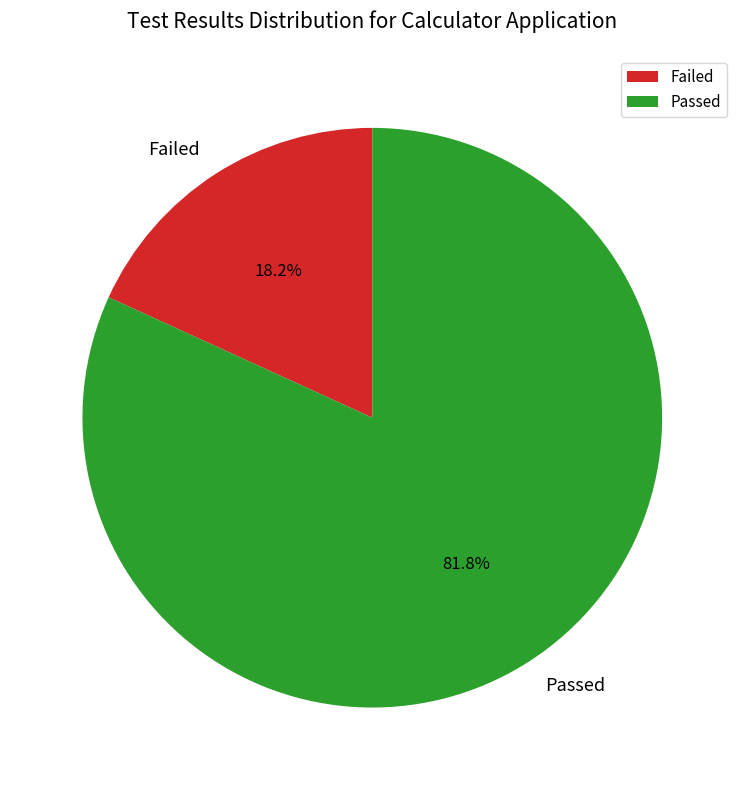

What is the smallest slice in the pie chart?

Failed